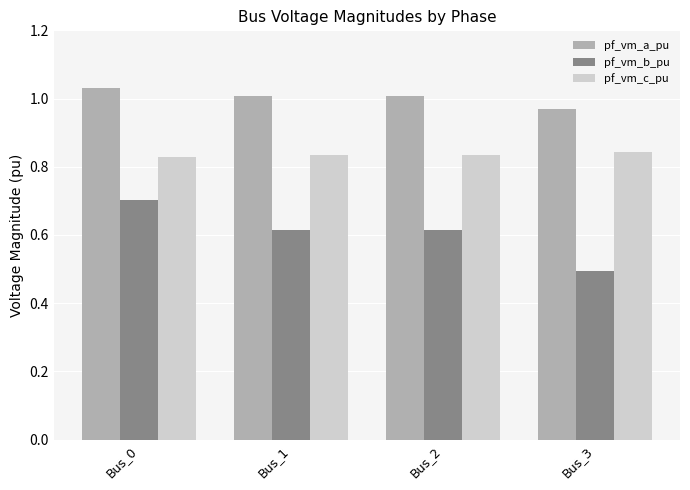

The value of pf_vm_a_pu at Bus_0 is 0.5. True or false?

False